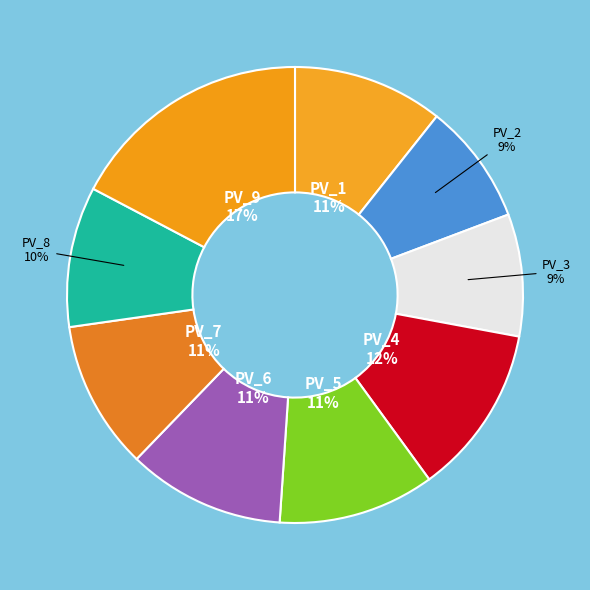

Count the number of slices in the pie.

9